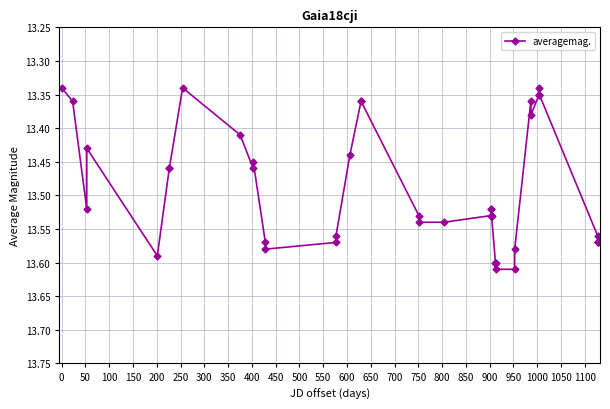

True or false: the data has more than 2 interior local peaks.

True